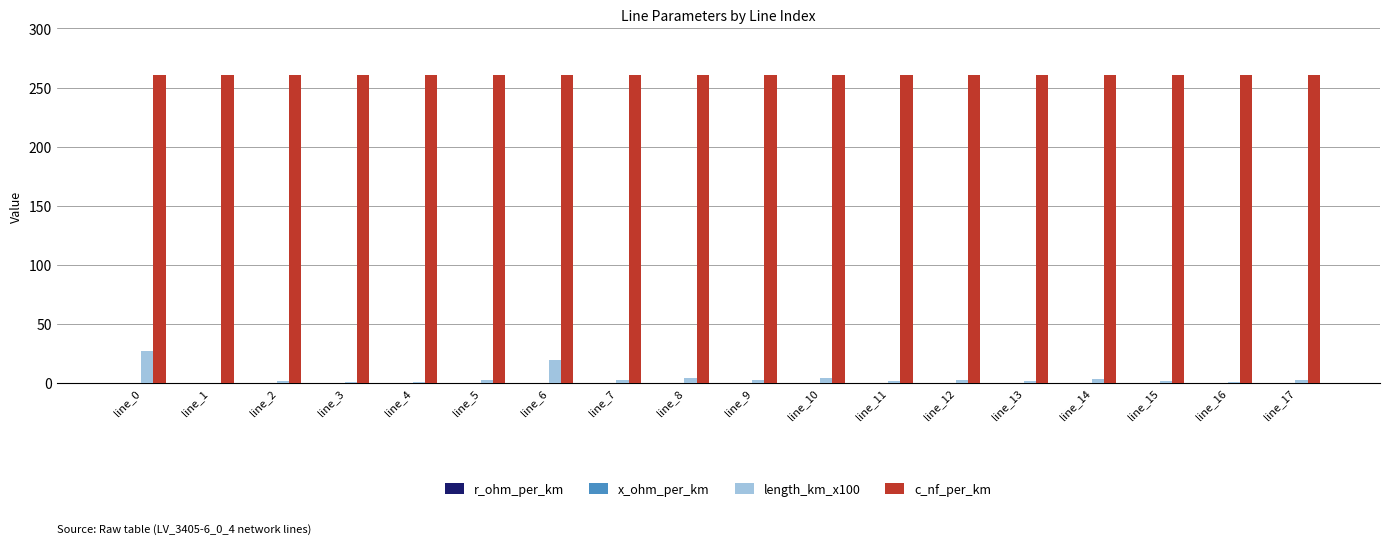

Which series has the largest total across all categories?

c_nf_per_km